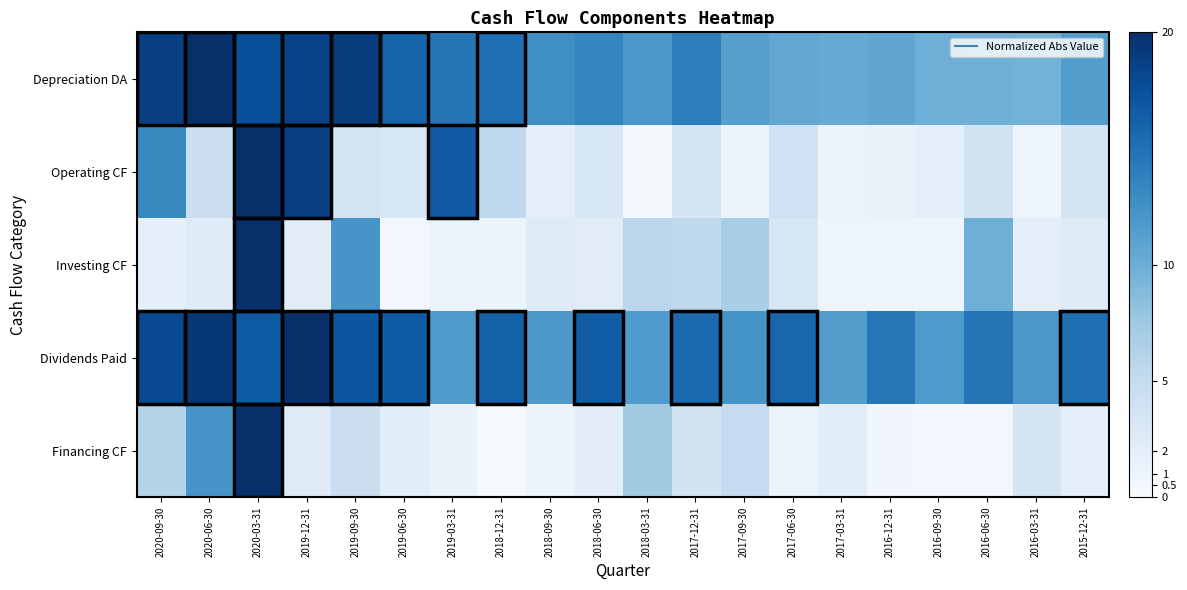

Reading left to right, what are all the values shown in this chart?

Depreciation DA: 2020-09-30=18.8	2020-06-30=20.0	2020-03-31=17.5	2019-12-31=18.6	2019-09-30=19.0	2019-06-30=16.0	2019-03-31=14.7	2018-12-31=15.1	2018-09-30=12.7	2018-06-30=13.4	2018-03-31=12.0	2017-12-31=14.0	2017-09-30=11.2	2017-06-30=10.6	2017-03-31=10.3	2016-12-31=10.7	2016-09-30=9.9	2016-06-30=9.8	2016-03-31=9.6	2015-12-31=11.4
Operating CF: 2020-09-30=13.2	2020-06-30=4.4	2020-03-31=20.0	2019-12-31=18.8	2019-09-30=3.7	2019-06-30=3.3	2019-03-31=16.7	2018-12-31=5.4	2018-09-30=2.0	2018-06-30=3.2	2018-03-31=0.4	2017-12-31=3.4	2017-09-30=1.0	2017-06-30=4.0	2017-03-31=1.3	2016-12-31=1.3	2016-09-30=1.7	2016-06-30=3.8	2016-03-31=1.0	2015-12-31=3.5
Investing CF: 2020-09-30=1.9	2020-06-30=2.4	2020-03-31=20.0	2019-12-31=2.1	2019-09-30=12.1	2019-06-30=0.5	2019-03-31=1.3	2018-12-31=1.2	2018-09-30=2.5	2018-06-30=2.2	2018-03-31=5.7	2017-12-31=5.3	2017-09-30=6.9	2017-06-30=3.2	2017-03-31=1.0	2016-12-31=1.0	2016-09-30=0.9	2016-06-30=9.9	2016-03-31=1.9	2015-12-31=2.4
Dividends Paid: 2020-09-30=18.0	2020-06-30=19.4	2020-03-31=16.7	2019-12-31=20.0	2019-09-30=17.1	2019-06-30=16.6	2019-03-31=11.6	2018-12-31=16.2	2018-09-30=11.9	2018-06-30=16.5	2018-03-31=11.7	2017-12-31=15.5	2017-09-30=12.3	2017-06-30=15.8	2017-03-31=11.4	2016-12-31=14.5	2016-09-30=11.7	2016-06-30=14.7	2016-03-31=12.0	2015-12-31=15.0
Financing CF: 2020-09-30=6.0	2020-06-30=12.2	2020-03-31=20.0	2019-12-31=2.5	2019-09-30=4.5	2019-06-30=2.2	2019-03-31=1.3	2018-12-31=0.2	2018-09-30=1.1	2018-06-30=2.1	2018-03-31=7.2	2017-12-31=3.9	2017-09-30=4.9	2017-06-30=1.3	2017-03-31=2.2	2016-12-31=0.6	2016-09-30=0.6	2016-06-30=0.5	2016-03-31=3.6	2015-12-31=1.7